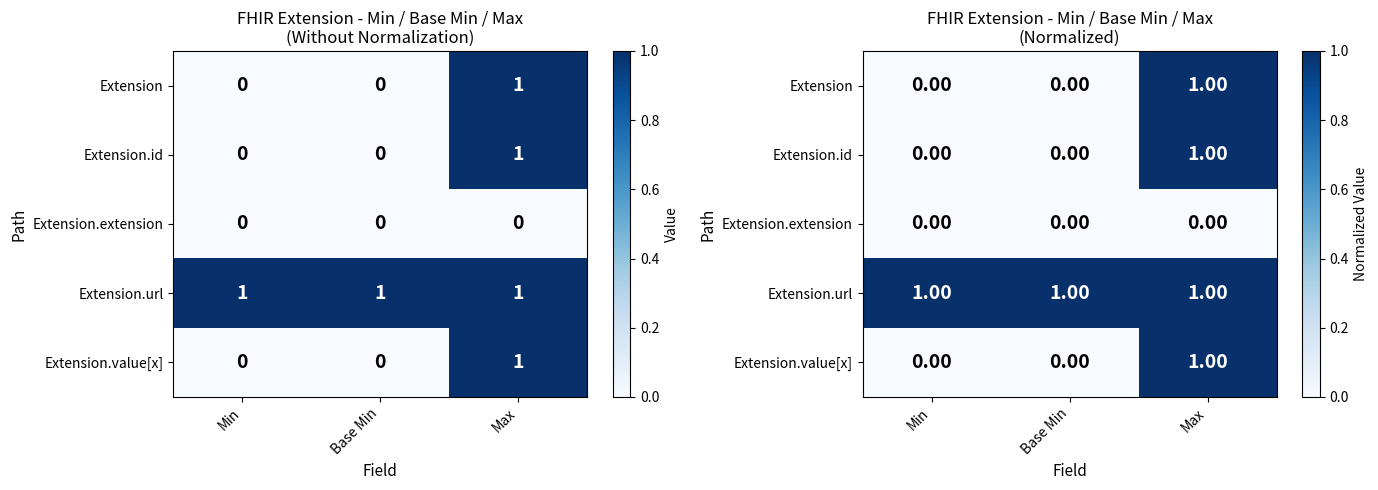

Which series has the largest range (max minus min)?

Extension